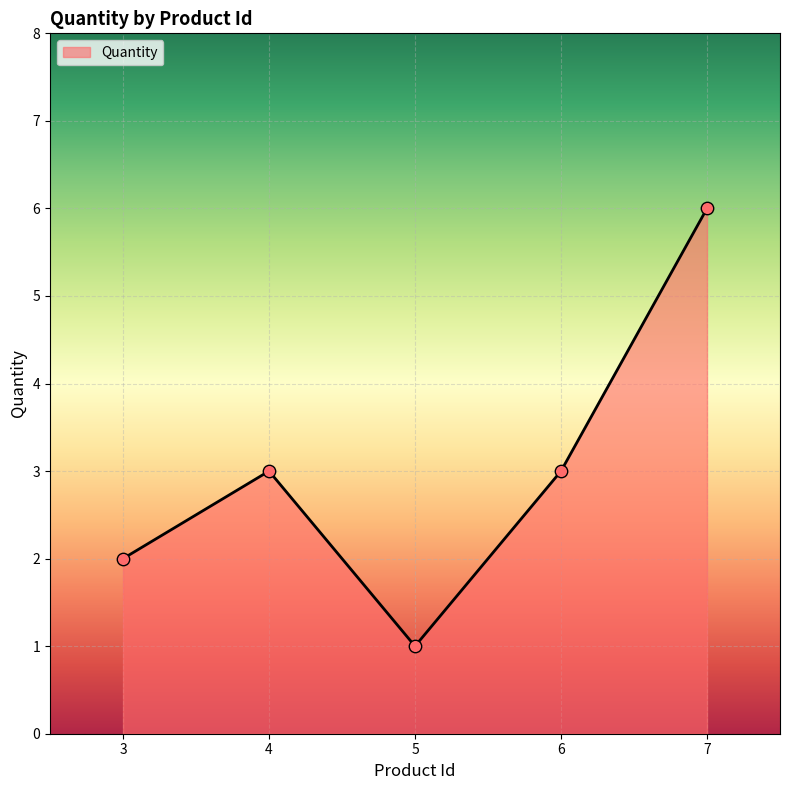

Which has a higher value, 6 or 7?

7